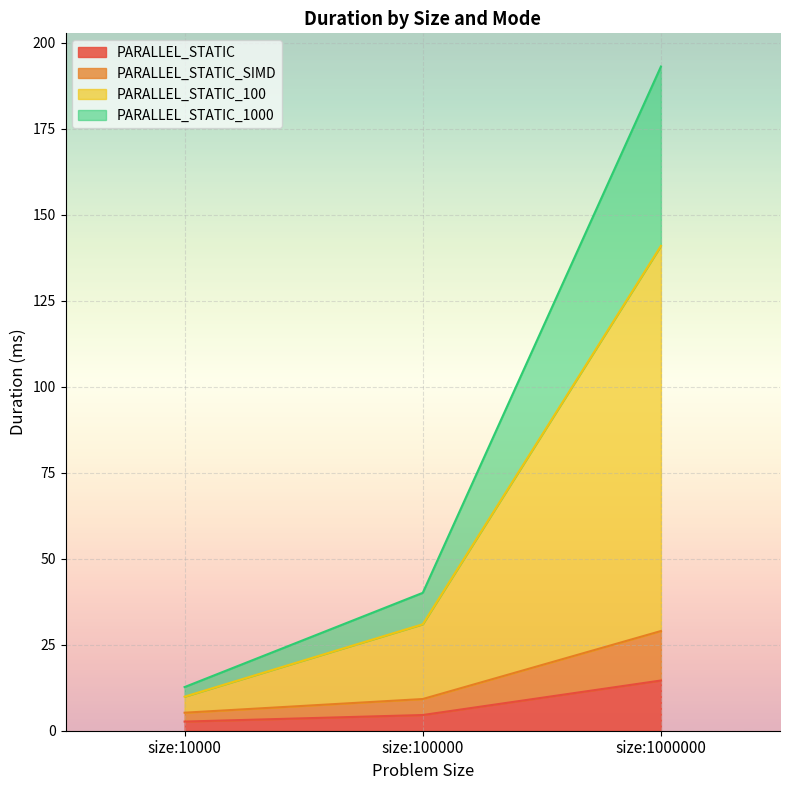

What is the difference between the maximum and second lowest values in the PARALLEL_STATIC_1000 series?

153.0